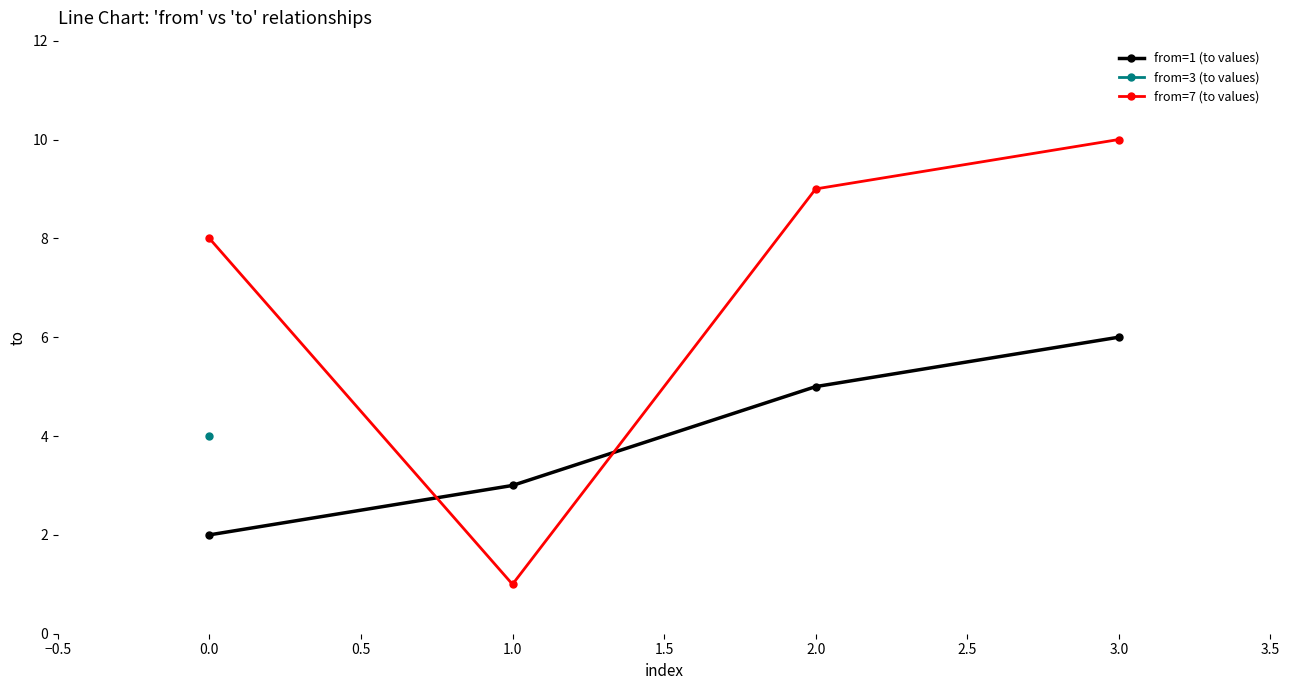

Rank the categories by from=1 (to values) value from lowest to highest.

0.0, 1.0, 2.0, 3.0